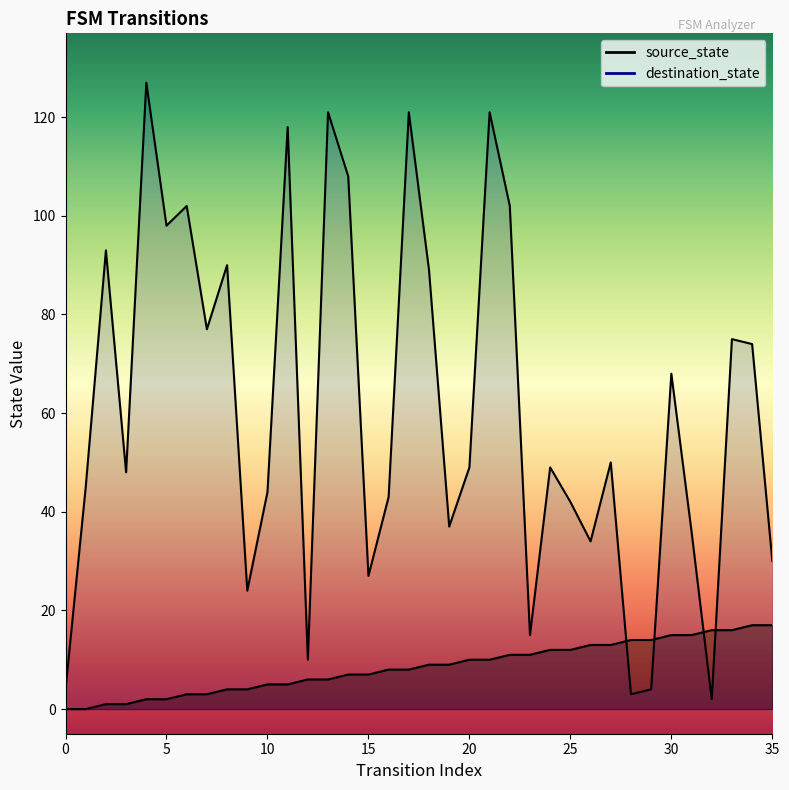

What is the value of the destination_state point at the 16th from the left?

27